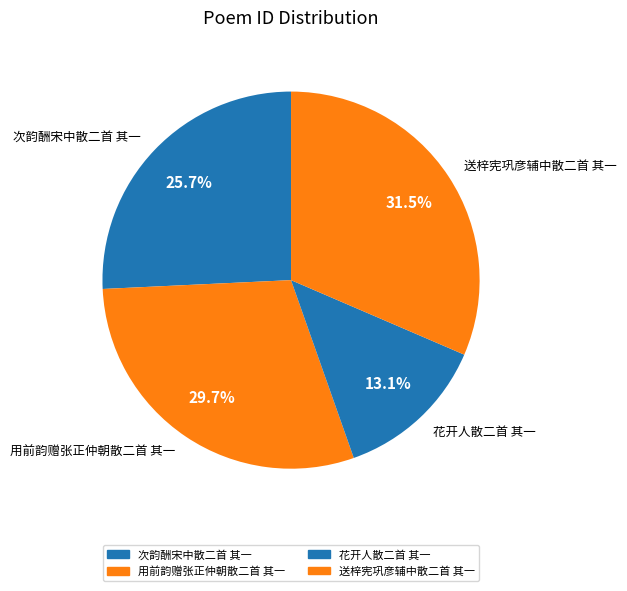

True or false: 次韵酬宋中散二首 其一 accounts for 13% of the total.

False